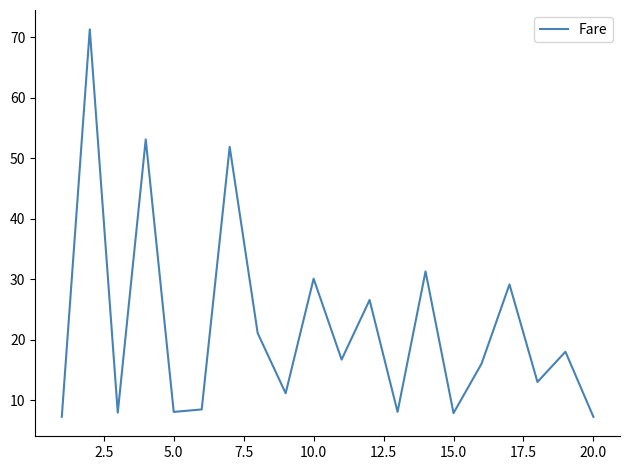

What is the greatest value displayed?

71.3